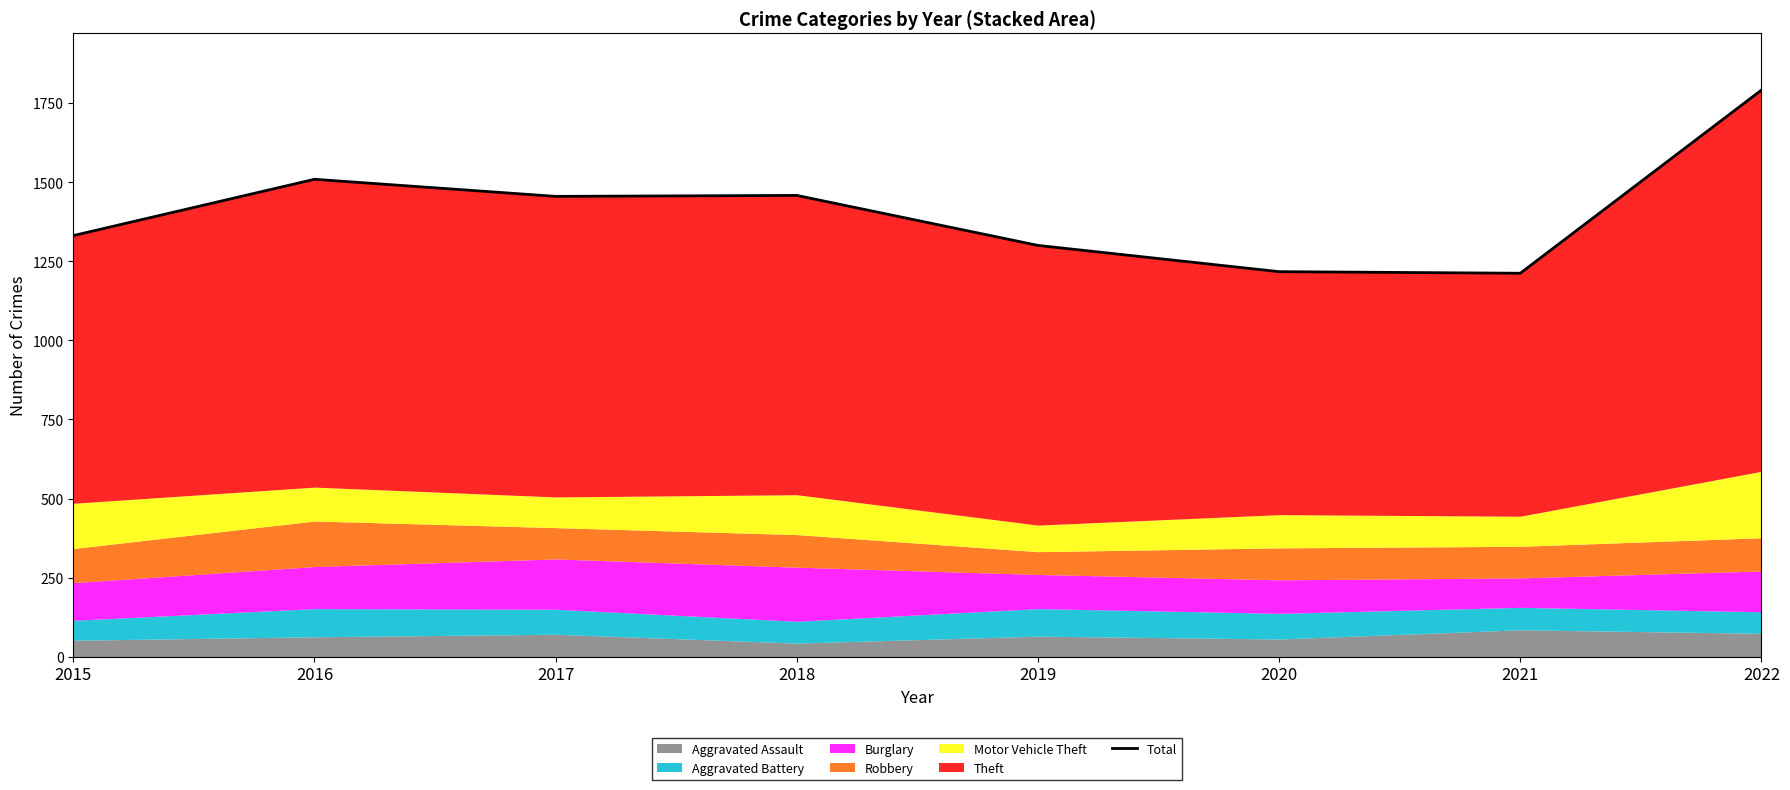

Rank the categories by value from highest to lowest.

2022, 2016, 2018, 2017, 2015, 2019, 2020, 2021